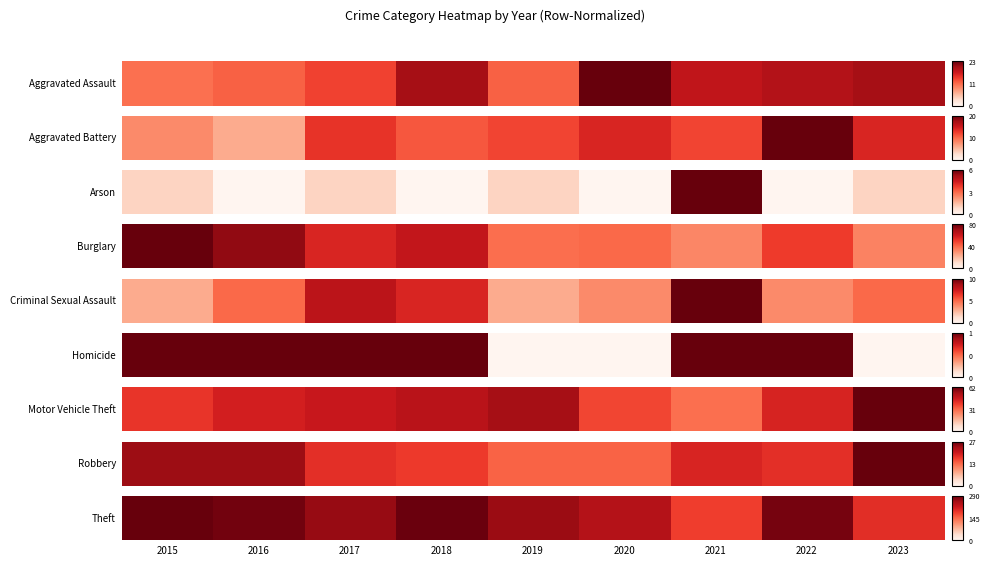

The chart shows a value of 0.7 at 2023. True or false?

True